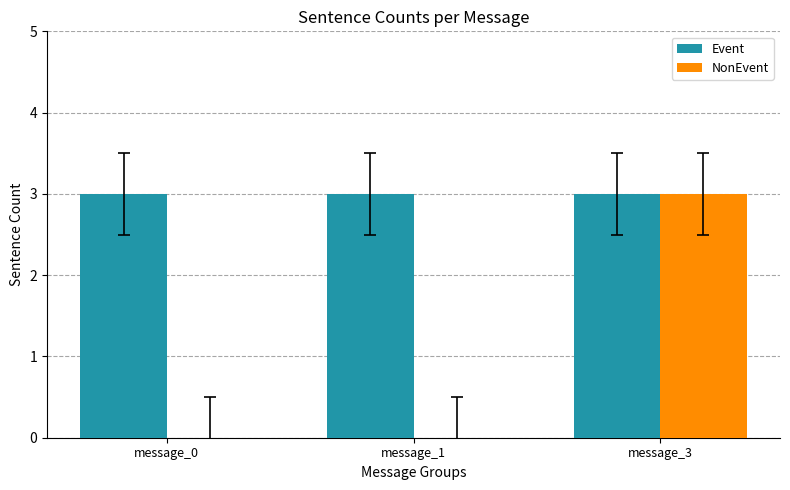

What are all the series names shown in the legend?

Event, NonEvent